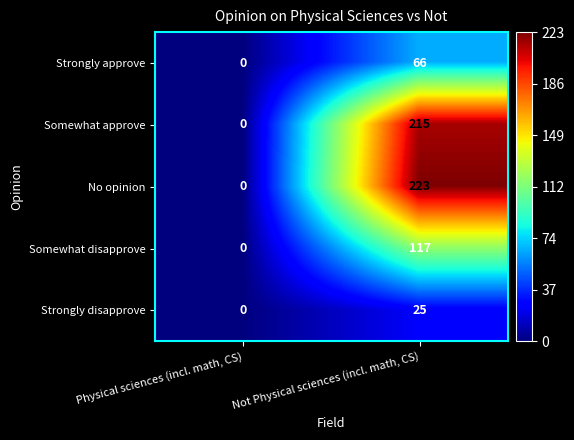

At which label does Somewhat disapprove reach its minimum?

Physical sciences (incl. math, CS)